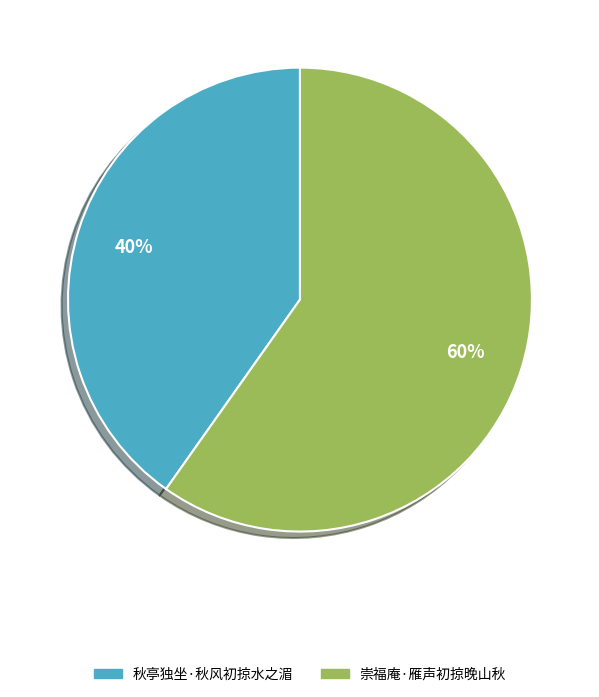

Do 崇福庵·雁声初掠晚山秋 and 秋亭独坐·秋风初掠水之湄 together represent more than half of the pie?

Yes